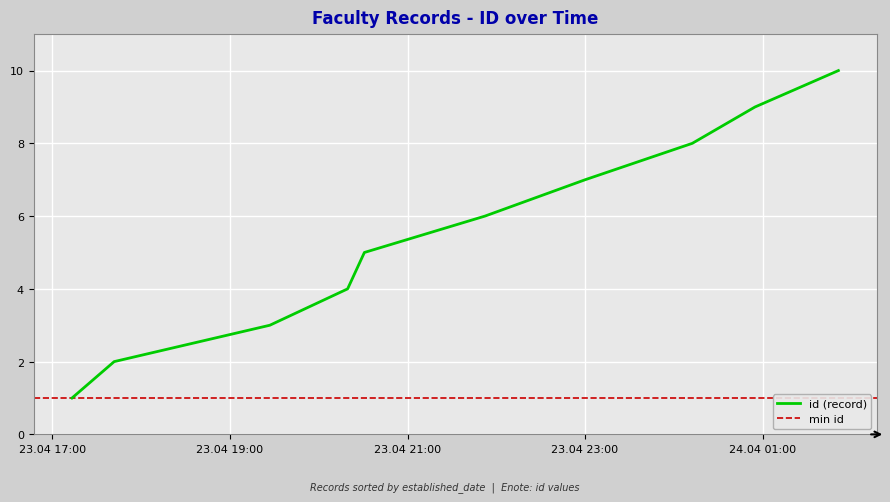

What is the label of the 2nd point from the left?

2025-04-23T17:41:42